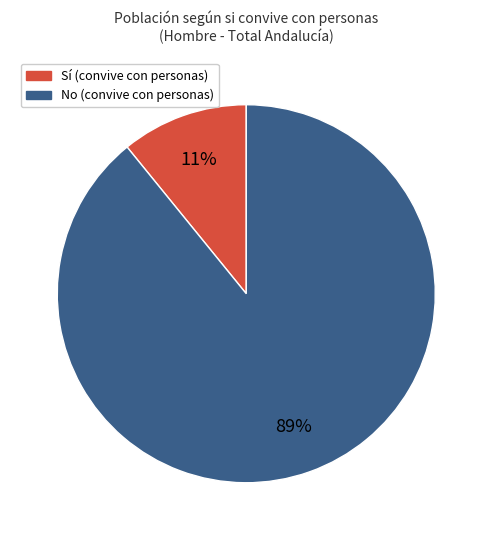

Combined, do Sí (convive con personas) and No (convive con personas) account for over 50%?

Yes